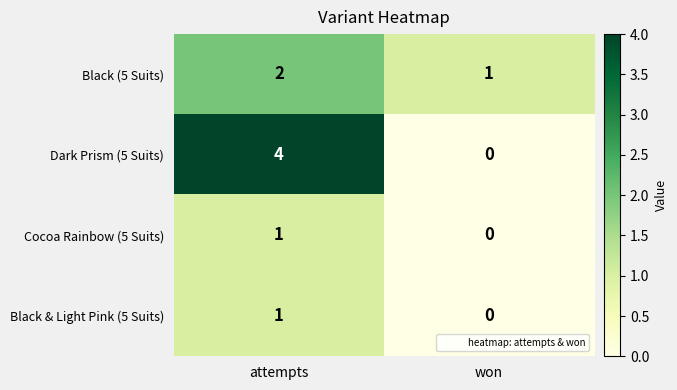

Is the value of Dark Prism (5 Suits) at attempts greater than the value of Black (5 Suits) at attempts?

Yes